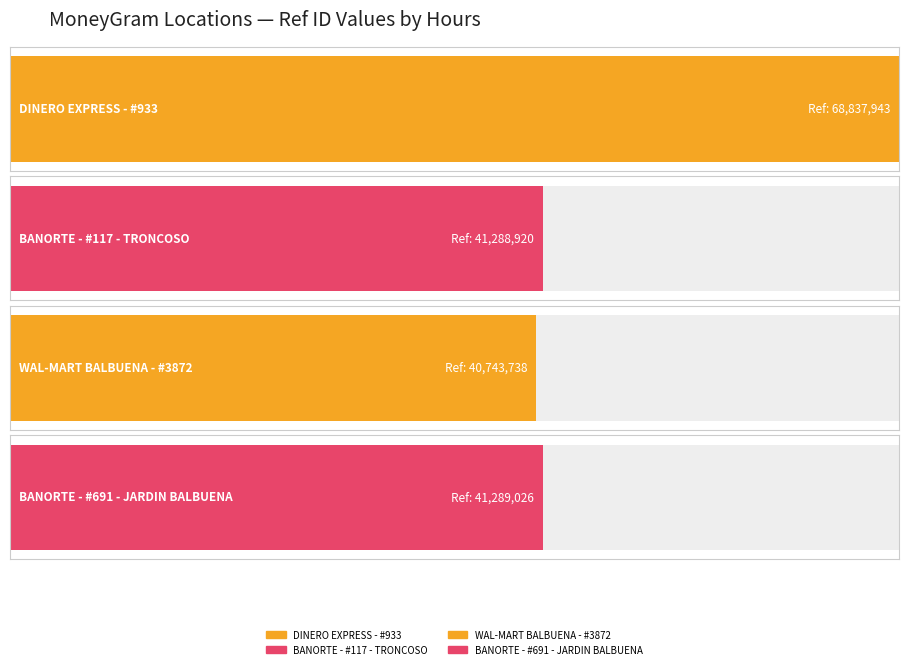

The chart shows a value of 68837943 at Mo-Su 09:00-21:00. True or false?

True